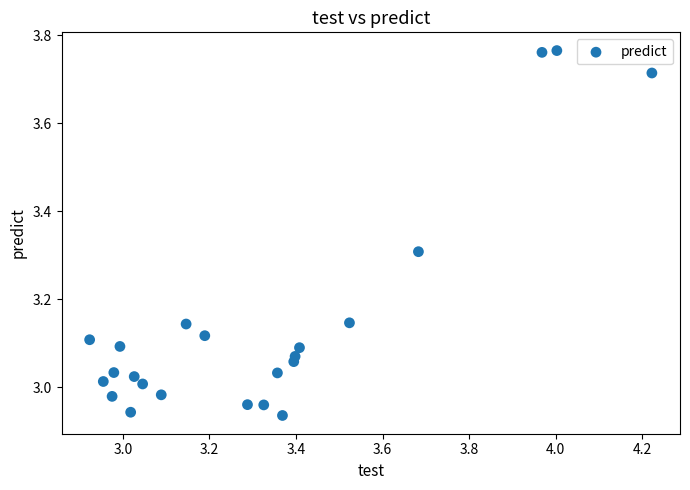

What is the range of X values (max minus min)?

1.3